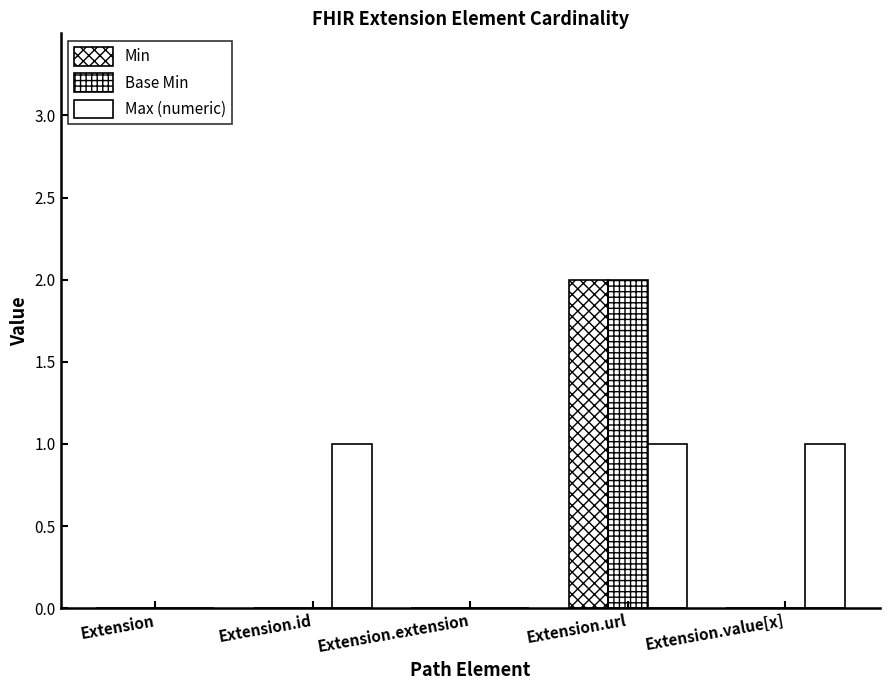

Are the bars horizontal?

No